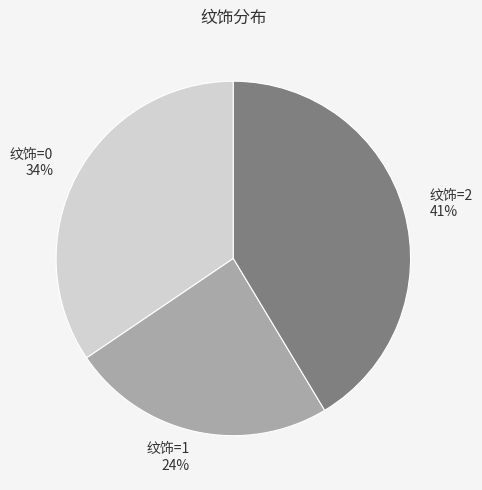

To the nearest percent, what percentage of the pie is 纹饰=2?

41%